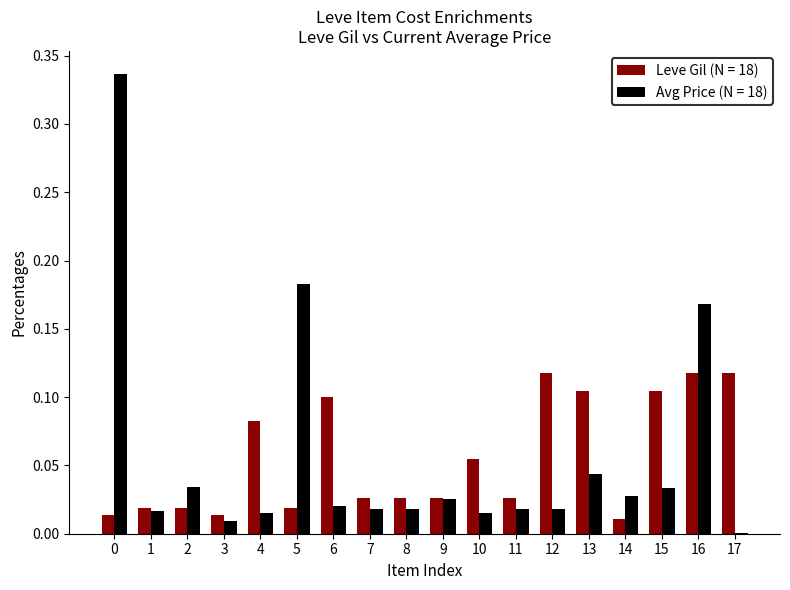

What is the sum of all Leve Gil (N = 18) values?

1.0